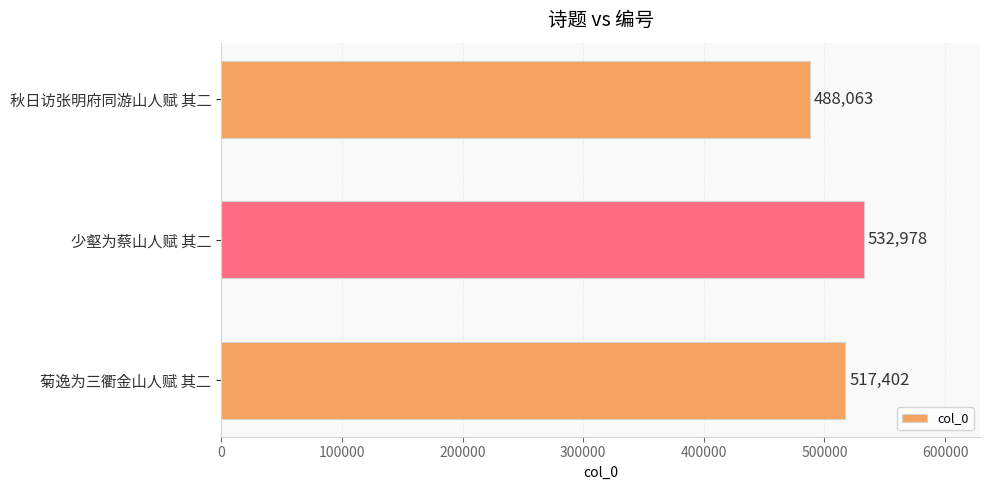

What is the difference between the values at 少壑为蔡山人赋 其二 and 菊逸为三衢金山人赋 其二?

15576